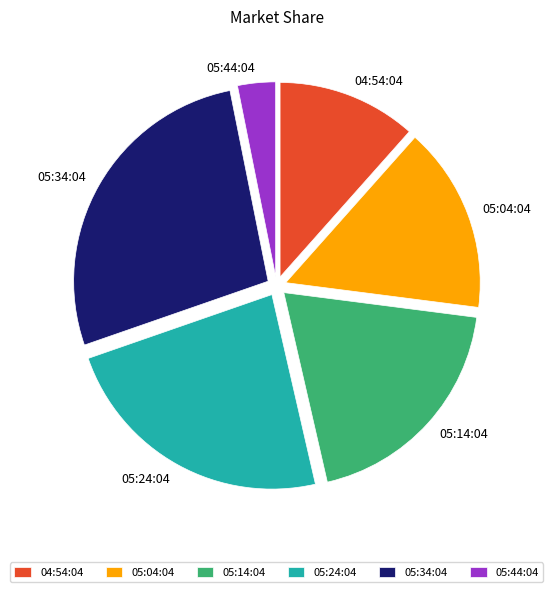

Approximately how many times larger is the value at 04:54:04 compared to 05:34:04?

0.4